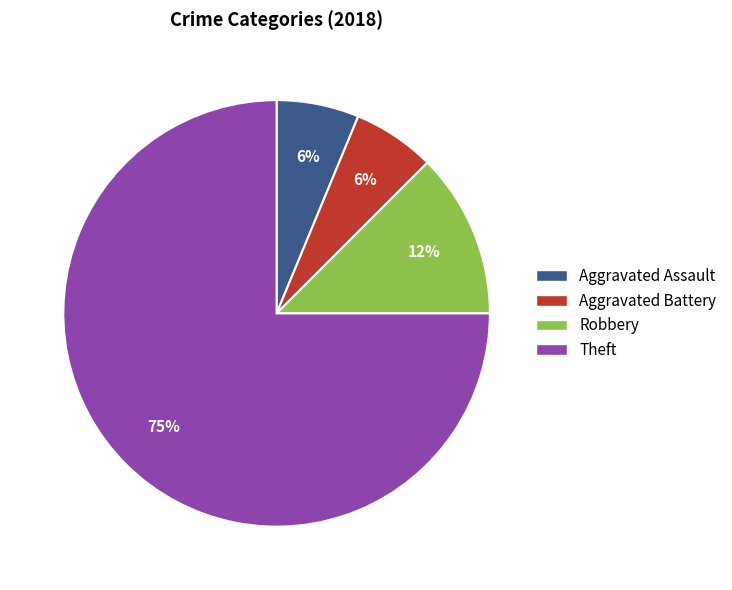

How many segments does this pie chart have?

4